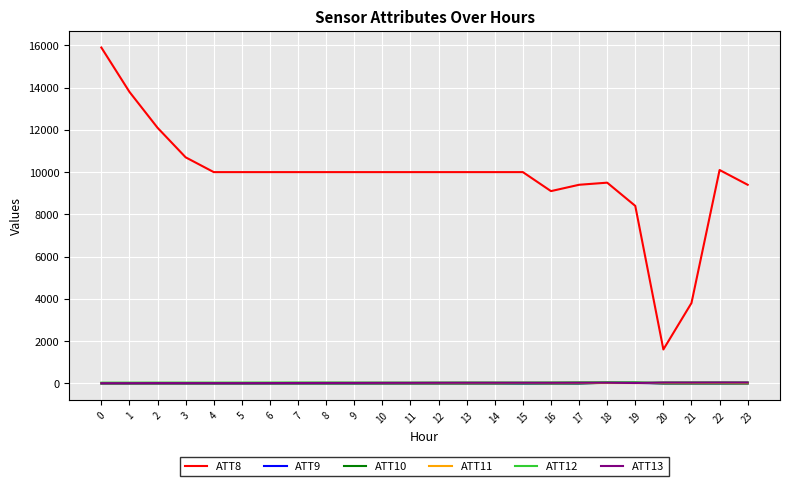

What are all the series names shown in the legend?

ATT8, ATT9, ATT10, ATT11, ATT12, ATT13